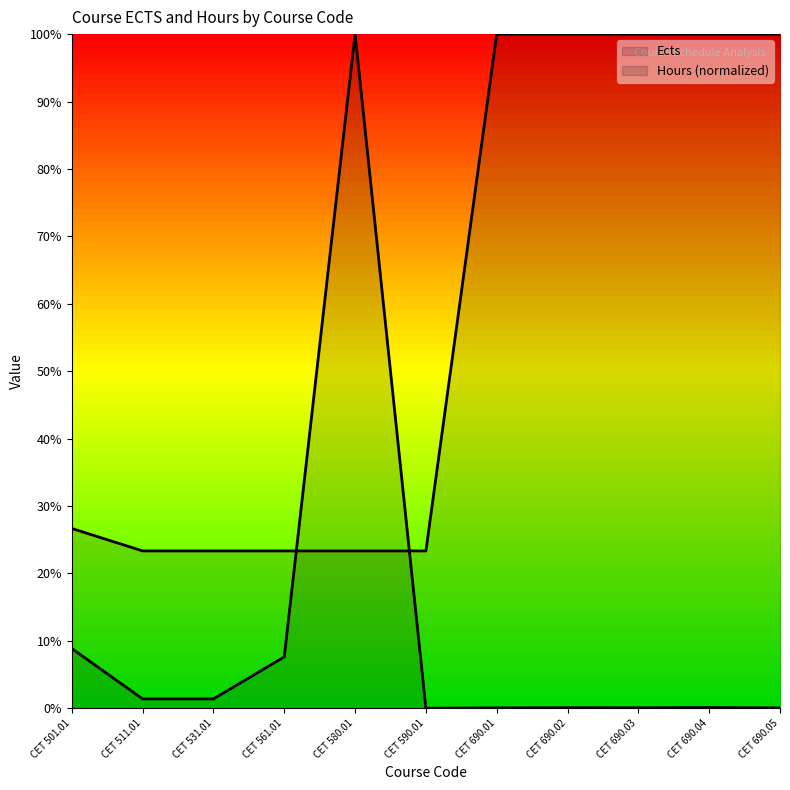

Which has a higher value, CET 531.01 or CET 690.02?

CET 690.02